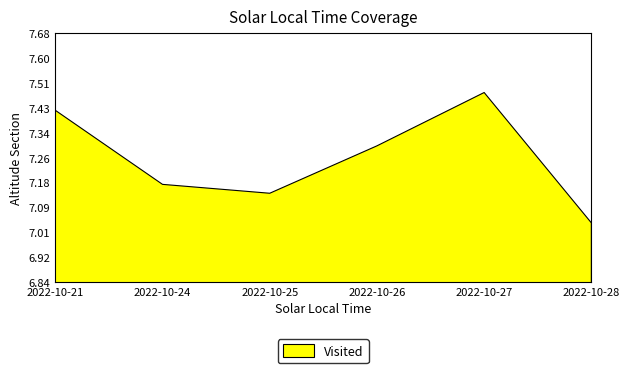

Rank the categories by value from highest to lowest.

2022-10-27, 2022-10-21, 2022-10-26, 2022-10-24, 2022-10-25, 2022-10-28